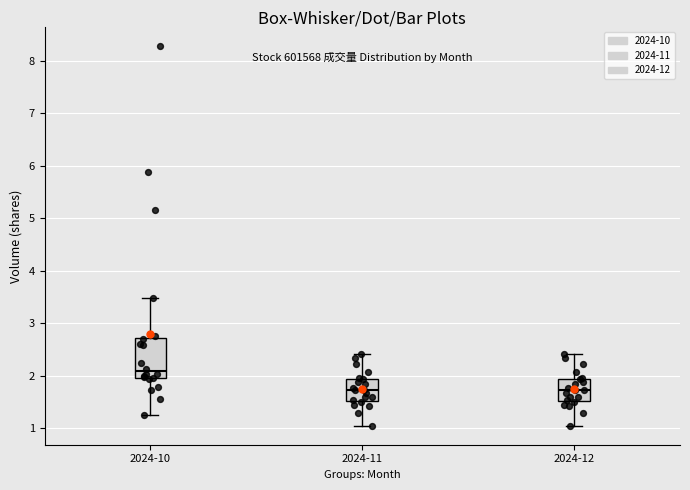

Comparing the boxes themselves (not the whiskers), which one is the tallest?

2024-10